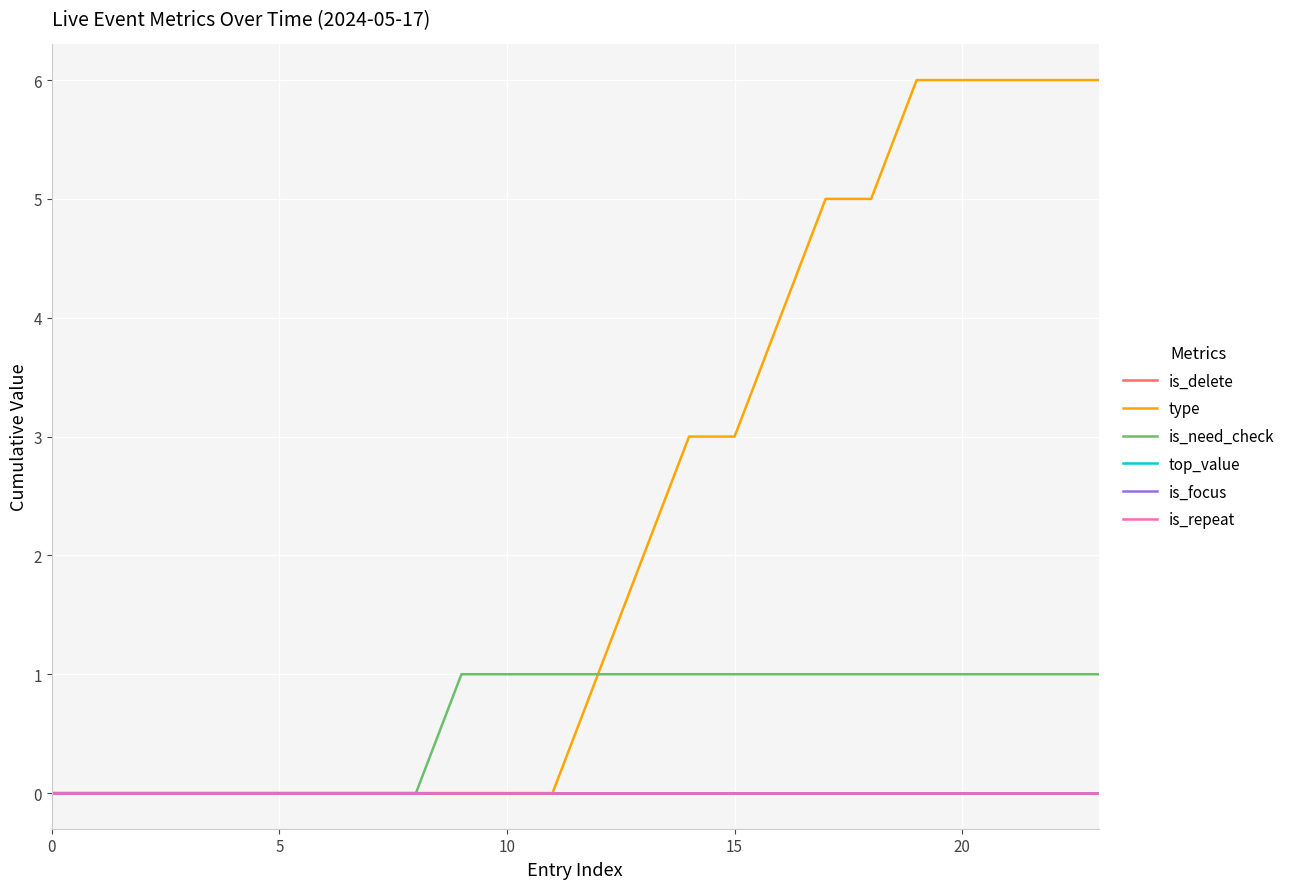

Which series has the widest spread of values?

type